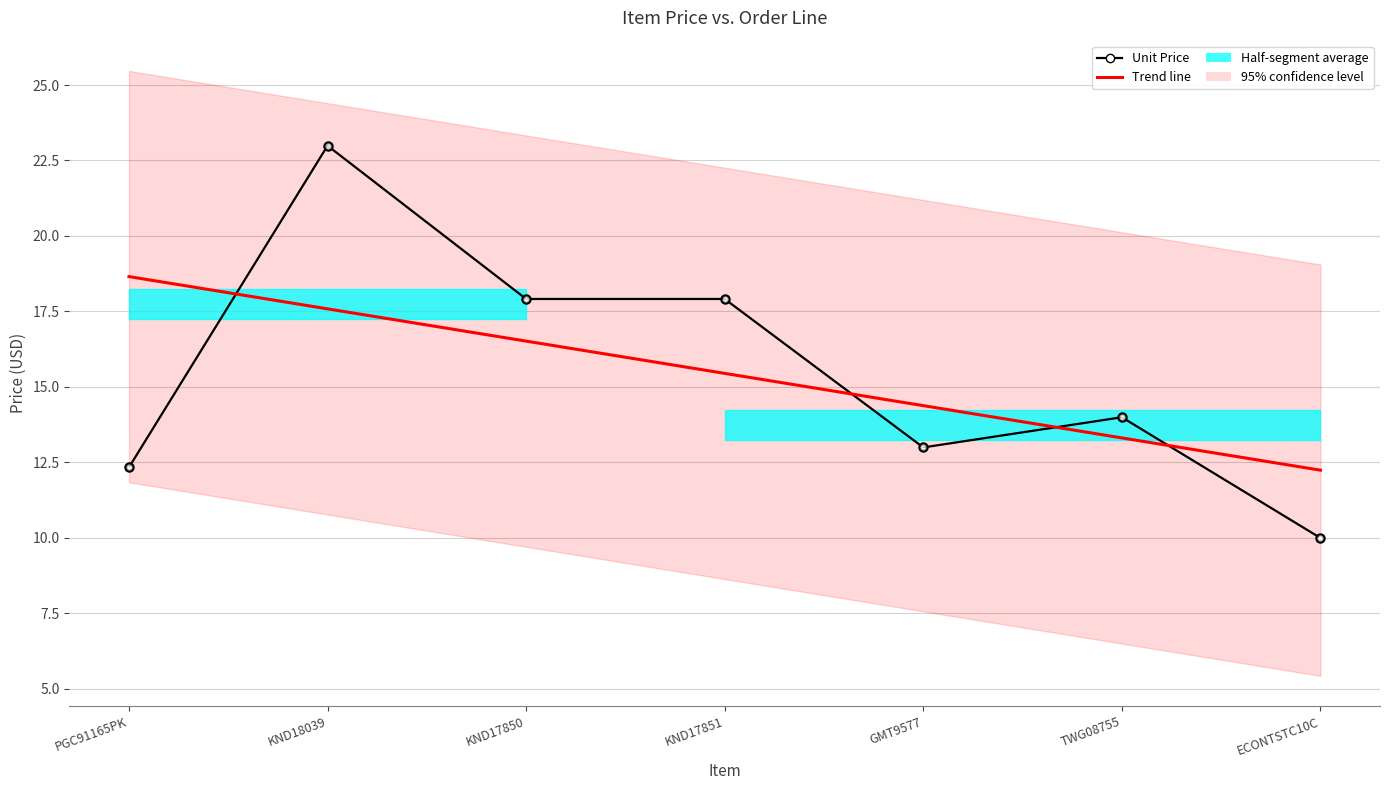

Is this an area chart (filled region under the line)?

No